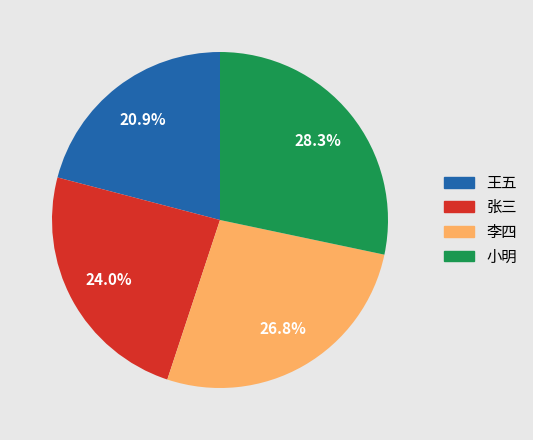

Which category has the biggest portion of the pie?

小明